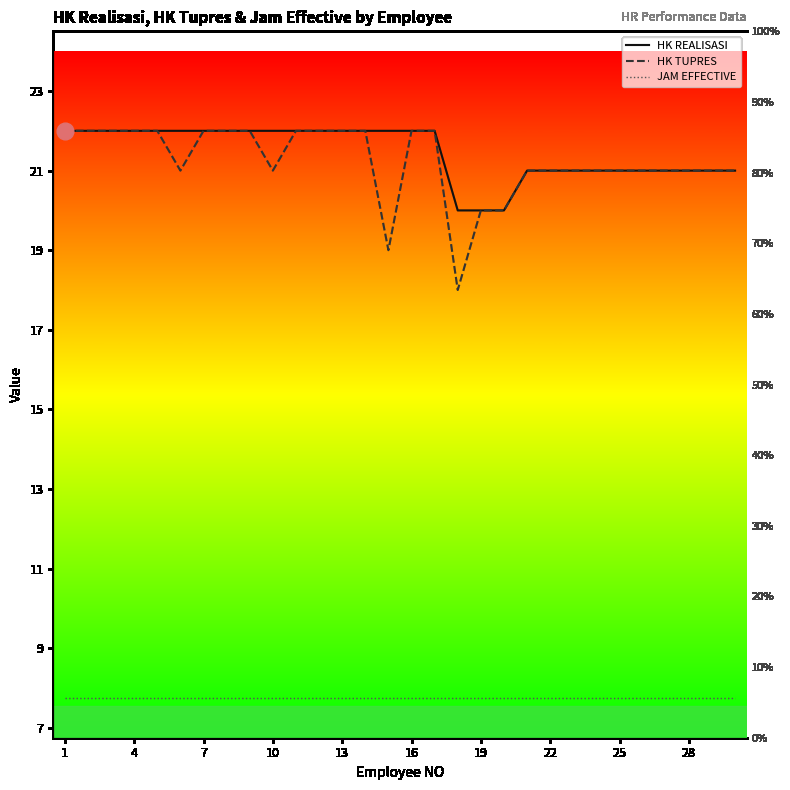

Is the value of HK TUPRES at 23 greater than the value of JAM EFFECTIVE at 26?

Yes